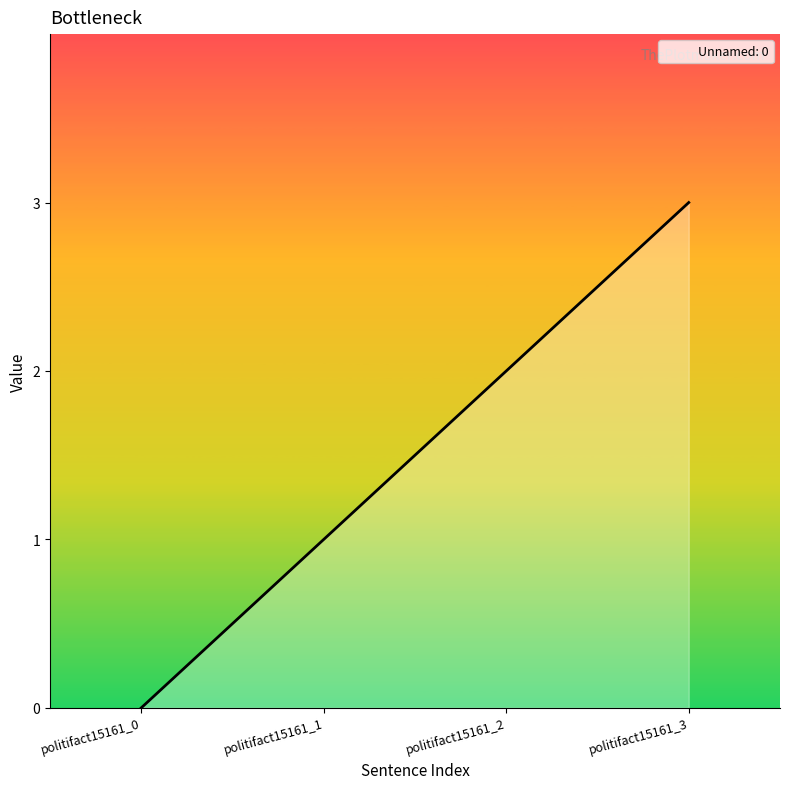

Which label corresponds to the largest value in the chart?

politifact15161_3